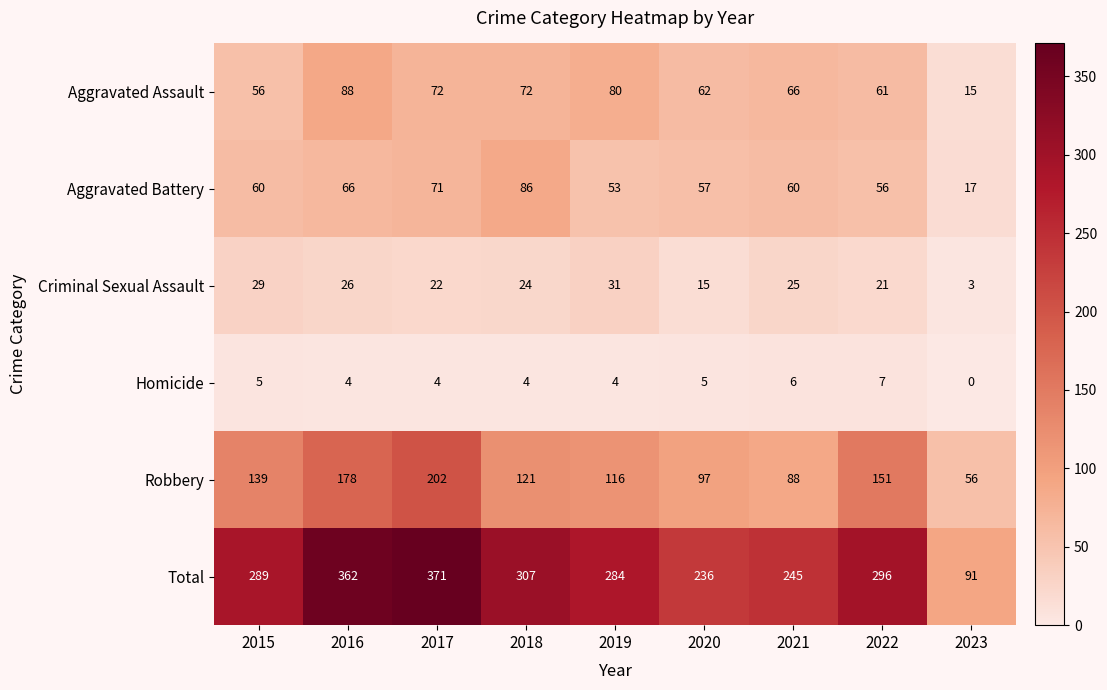

Which series changed the most between 2016 and 2023?

Total